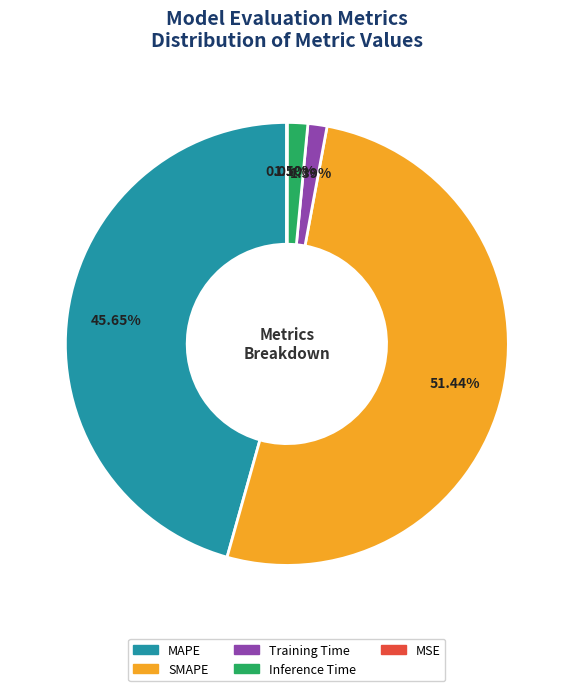

What portion of the pie excludes Training Time?

98.6%